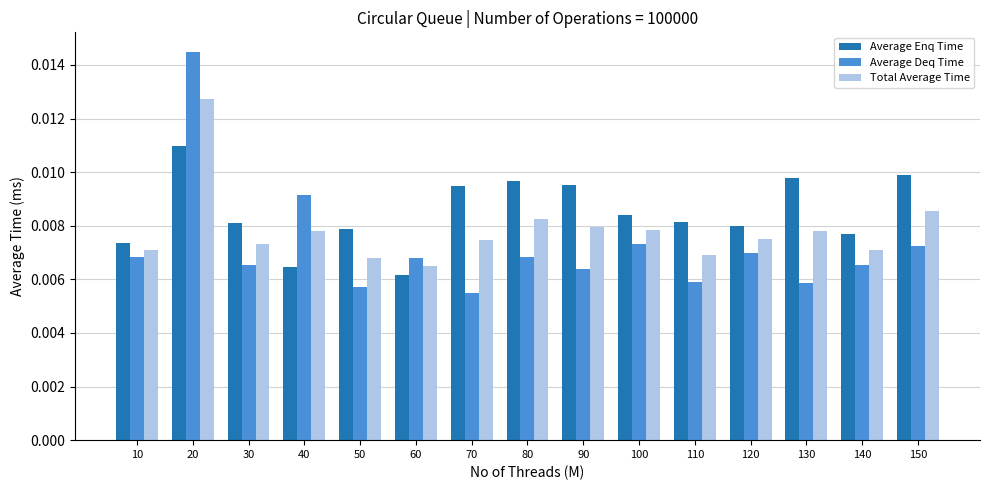

Is the value of Average Deq Time at 10 greater than the value of Average Enq Time at 20?

No